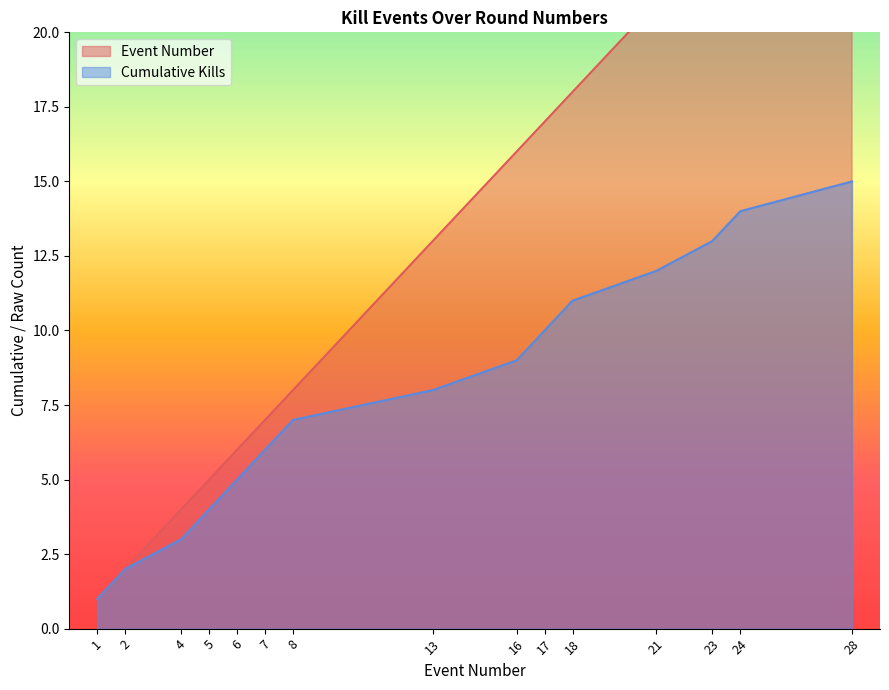

What value does the Cumulative Kills series have at 21?

12